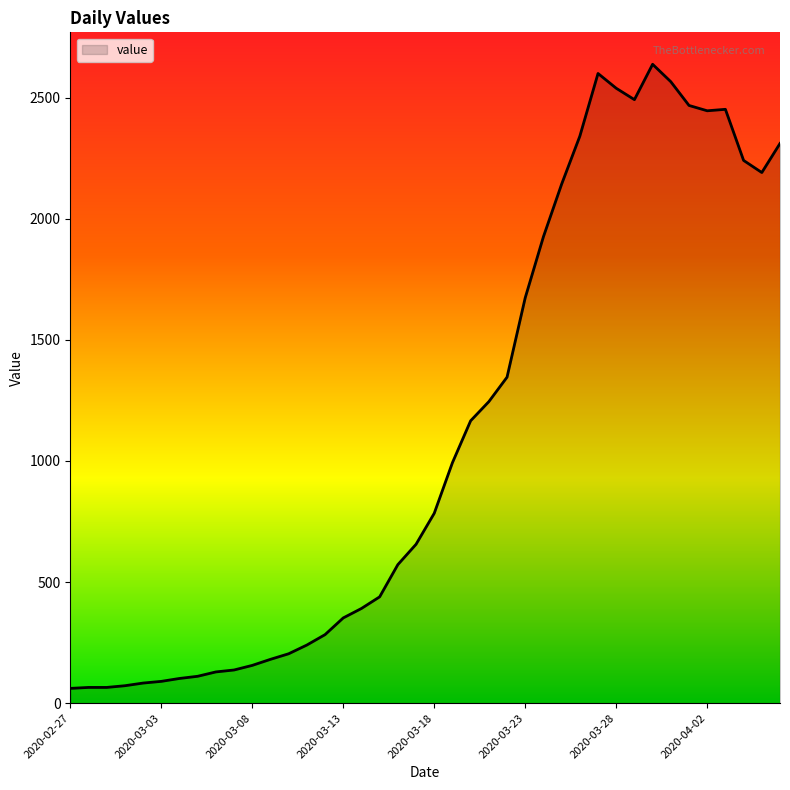

What is the minimum value shown in the chart?

61